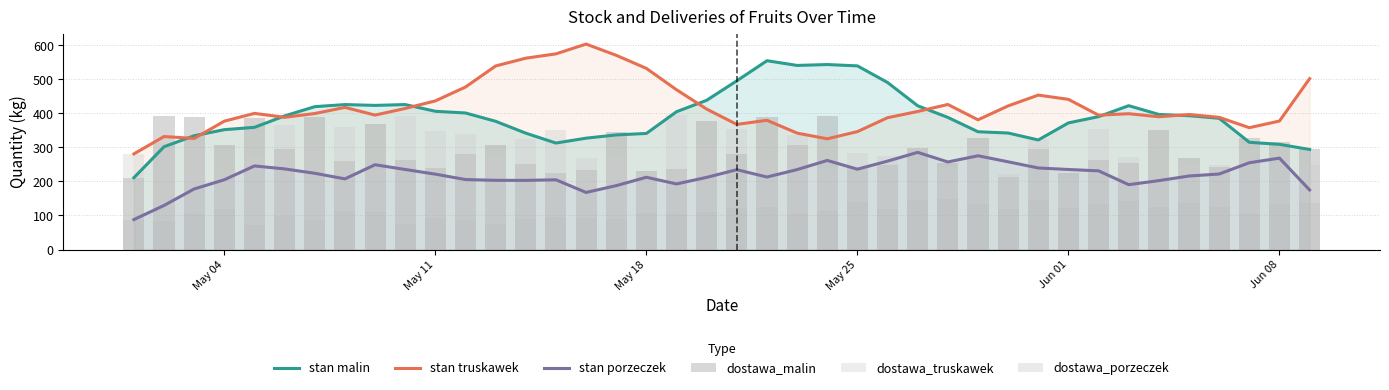

Which series has the largest total across all categories?

stan truskawek